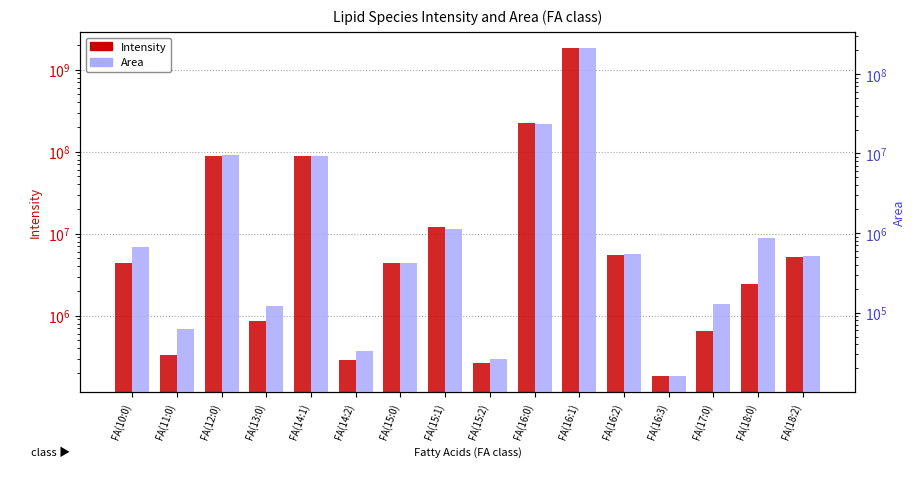

What is the lowest value of the Intensity series?

185635.9